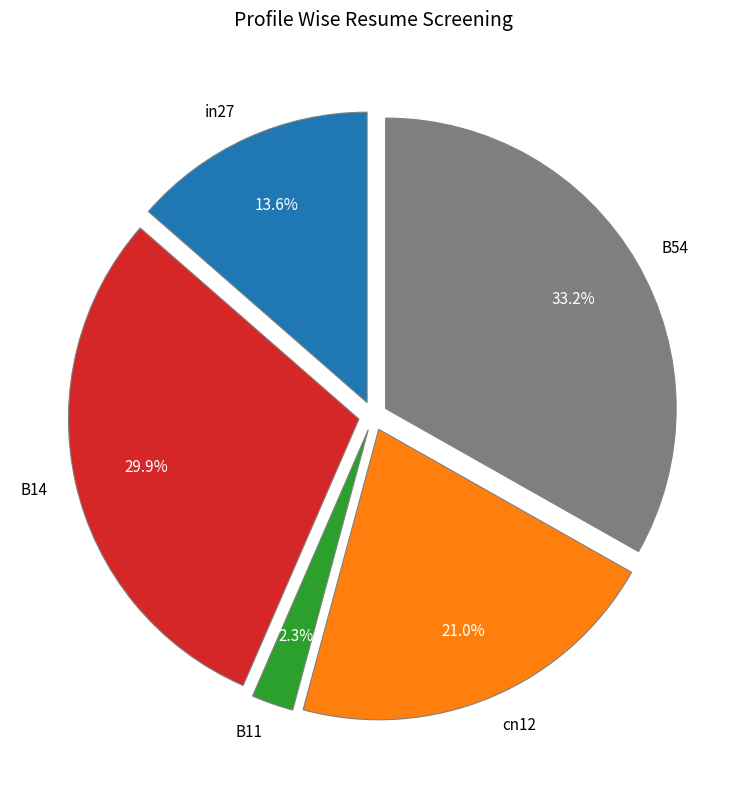

To the nearest percent, what is the average slice percentage?

20%